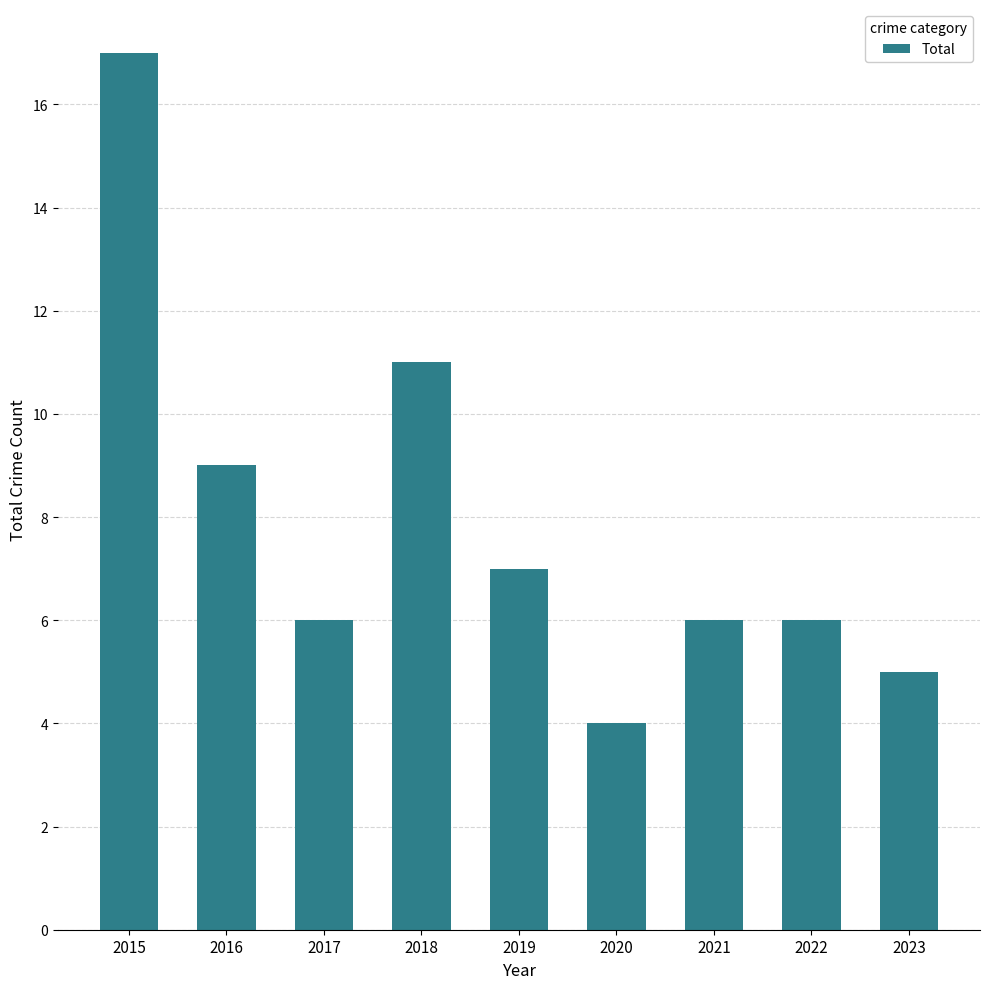

What is the difference between the values at 2023 and 2022?

1